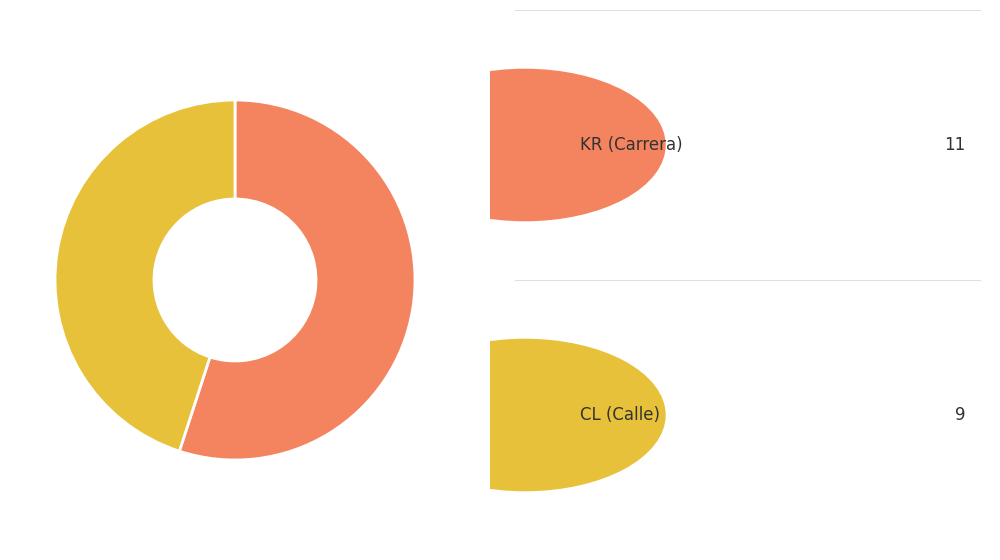

What is the largest slice in the pie chart?

KR